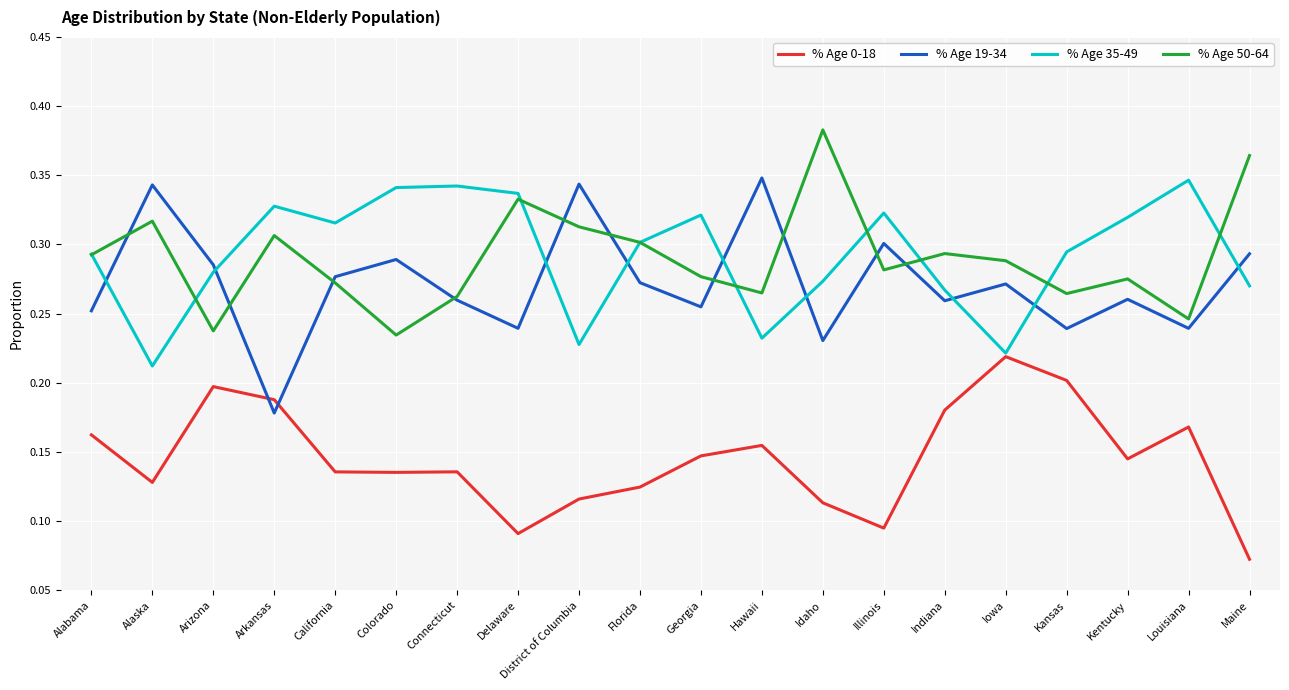

How many interior local valleys does the % Age 19-34 series have?

7